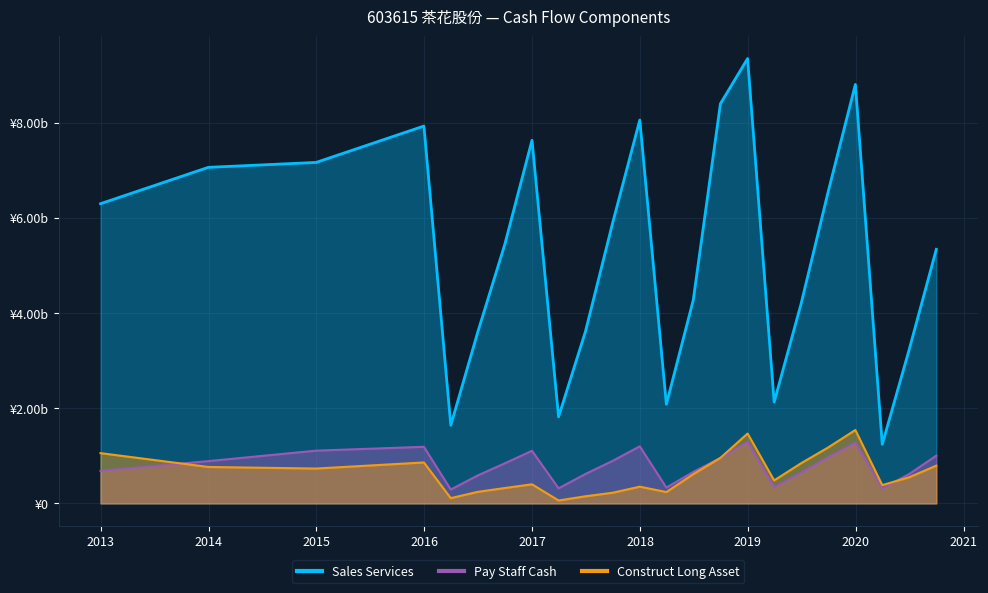

How many data points does each series have?

23